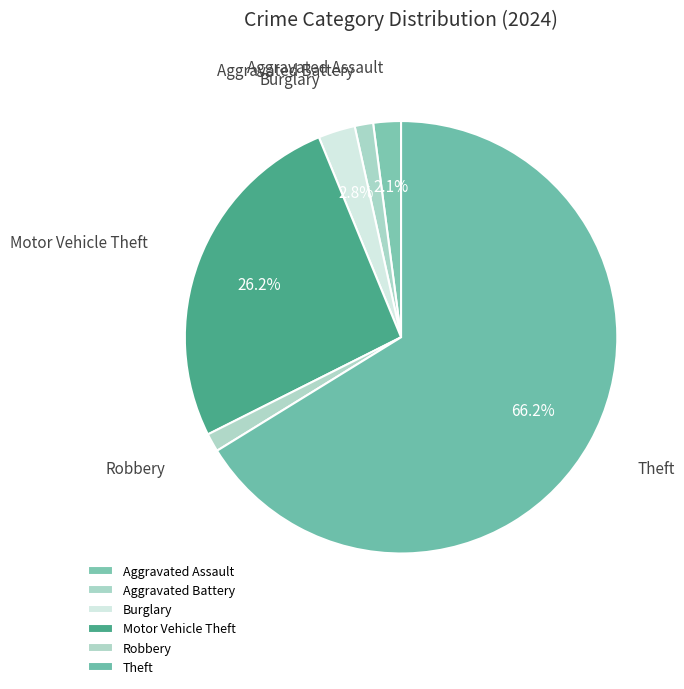

How many segments does this pie chart have?

6